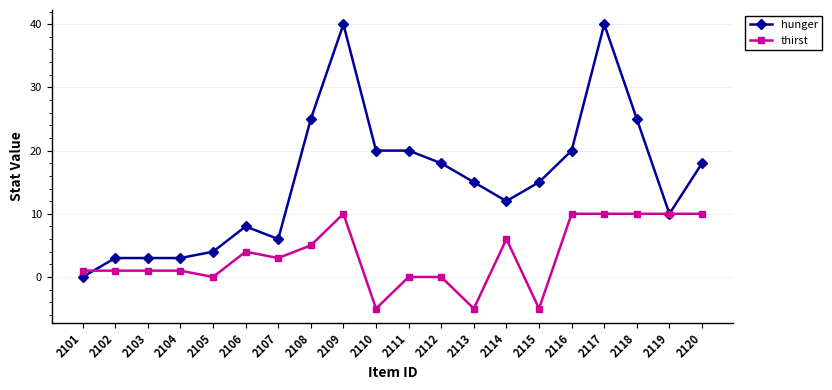

True or false: thirst has more than 2 interior local peaks.

True